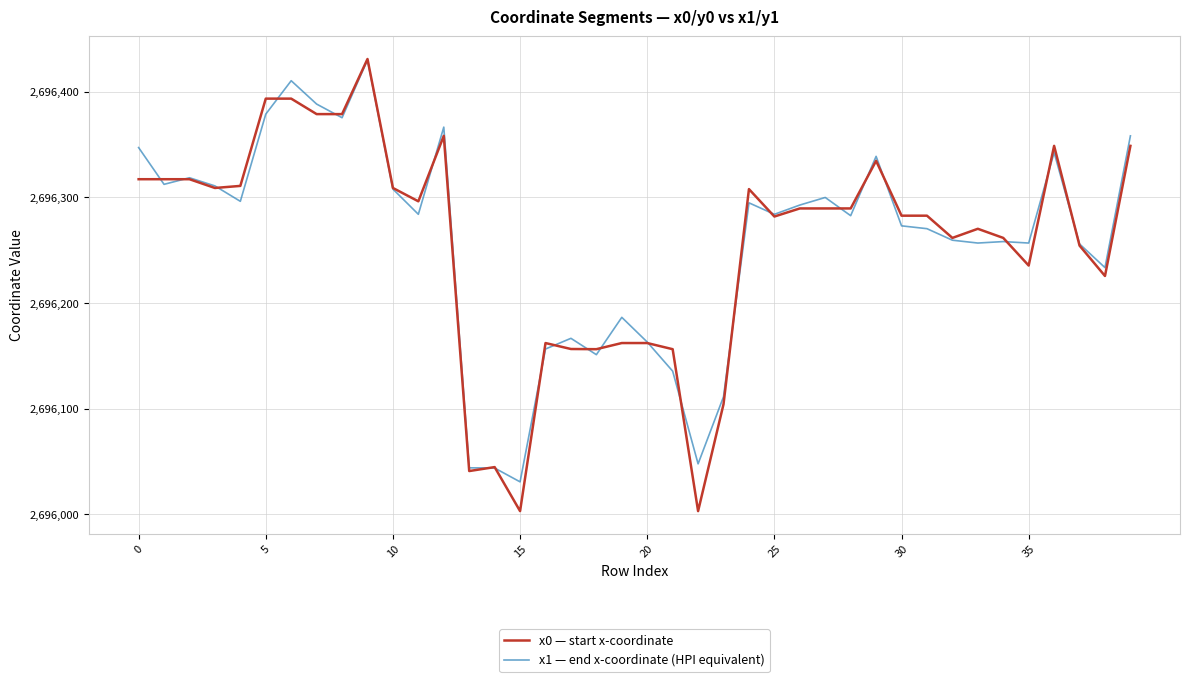

Which series has the widest spread of values?

x0 — start x-coordinate